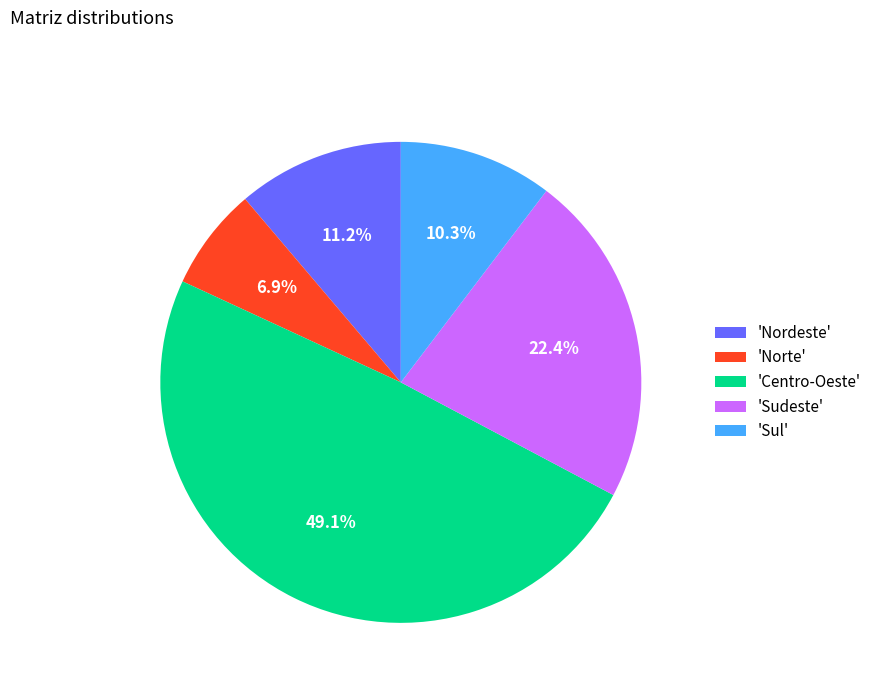

Does 'Centro-Oeste' account for over 50% of the chart?

No